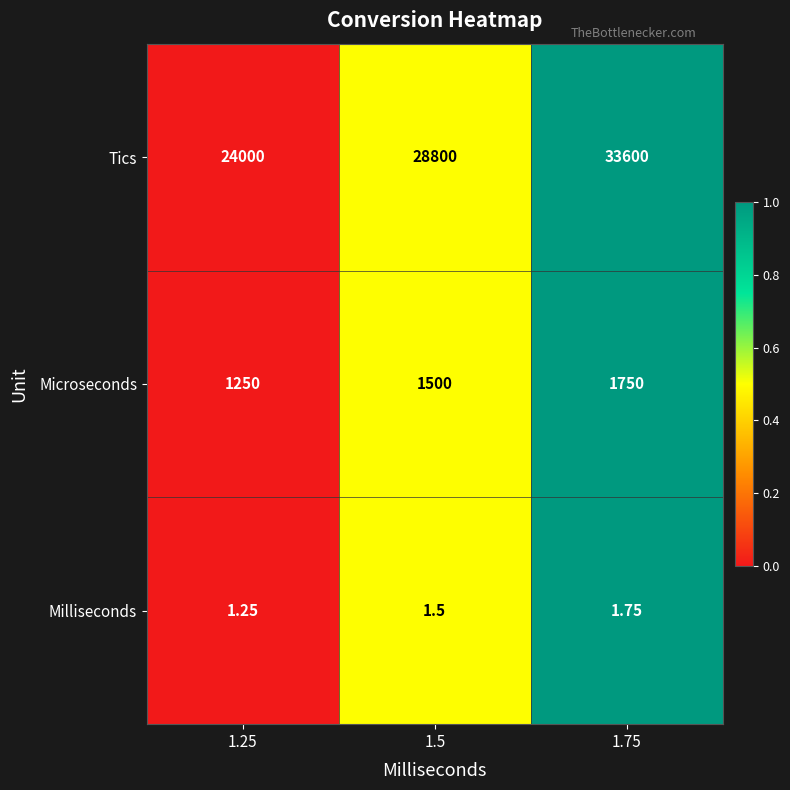

Is the value of Microseconds at 1.75 greater than the value of Milliseconds at 1.75?

Yes